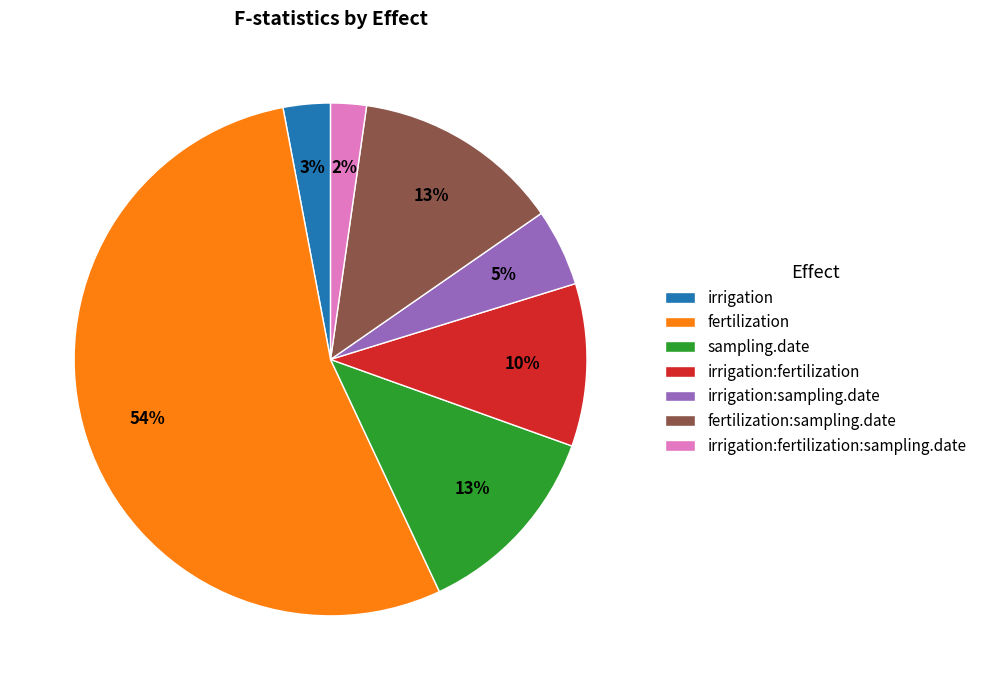

Between fertilization:sampling.date and fertilization, which is larger?

fertilization